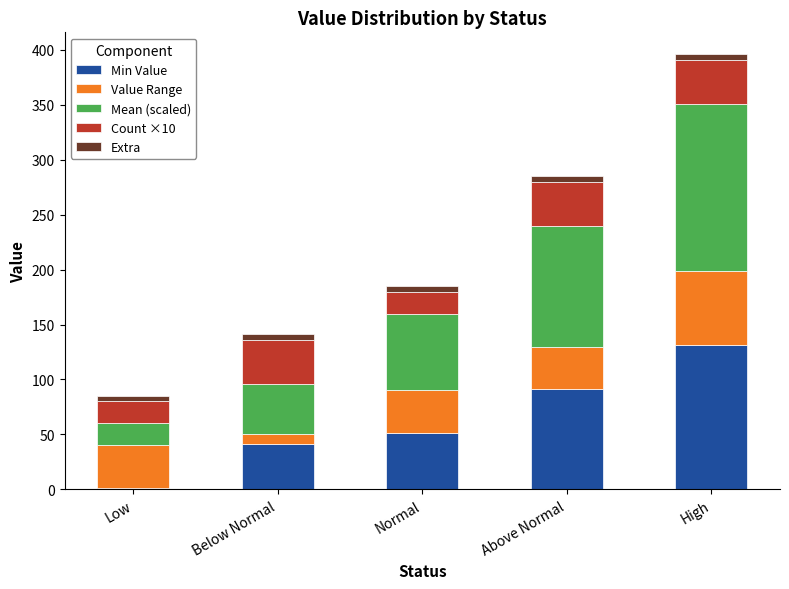

What is the sum of all Min Value values?

315